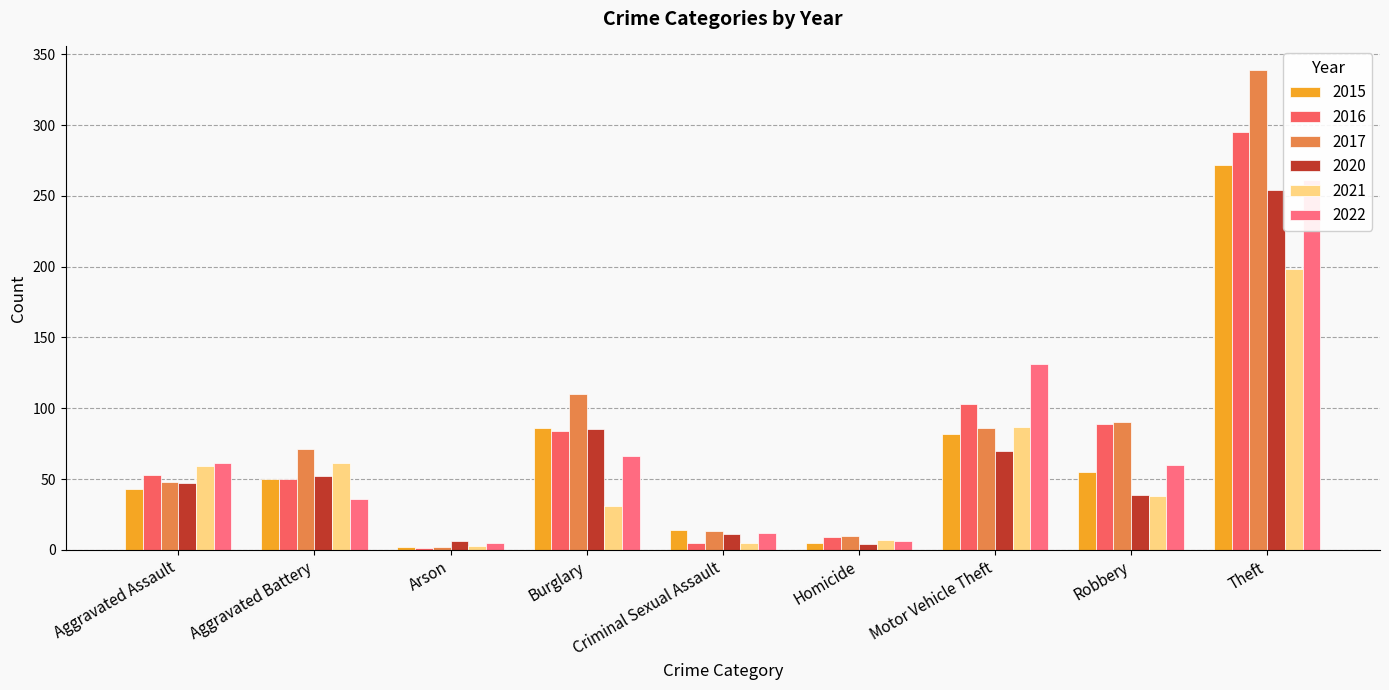

How many values in the 2015 series are below 50?

4